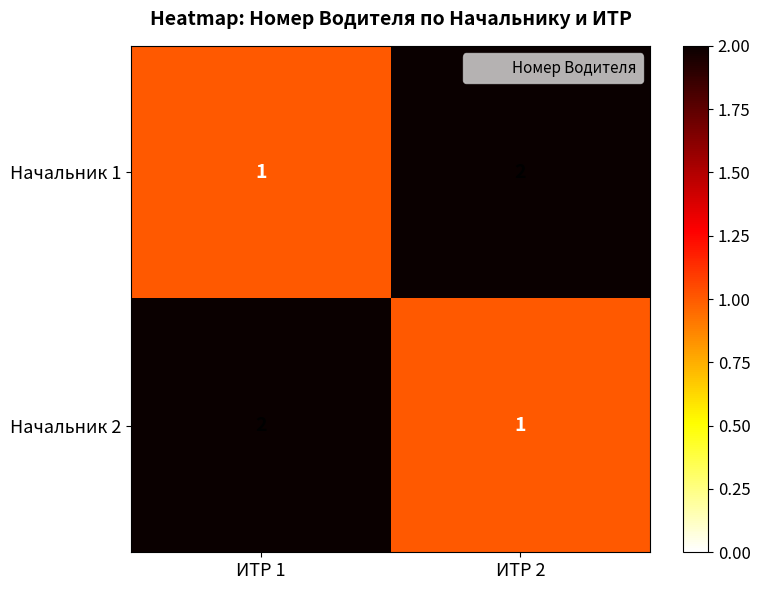

What is the total value across all series at ИТР 2?

3